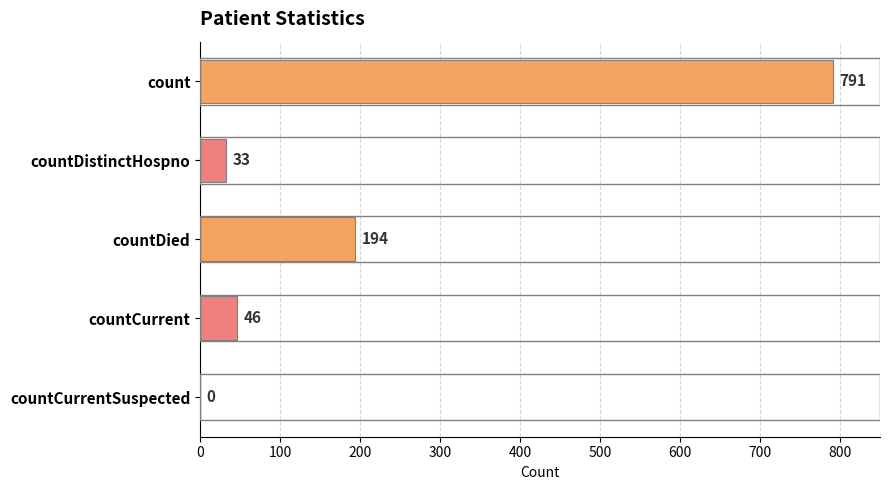

What is the sum of the values at countDistinctHospno and countDied?

227